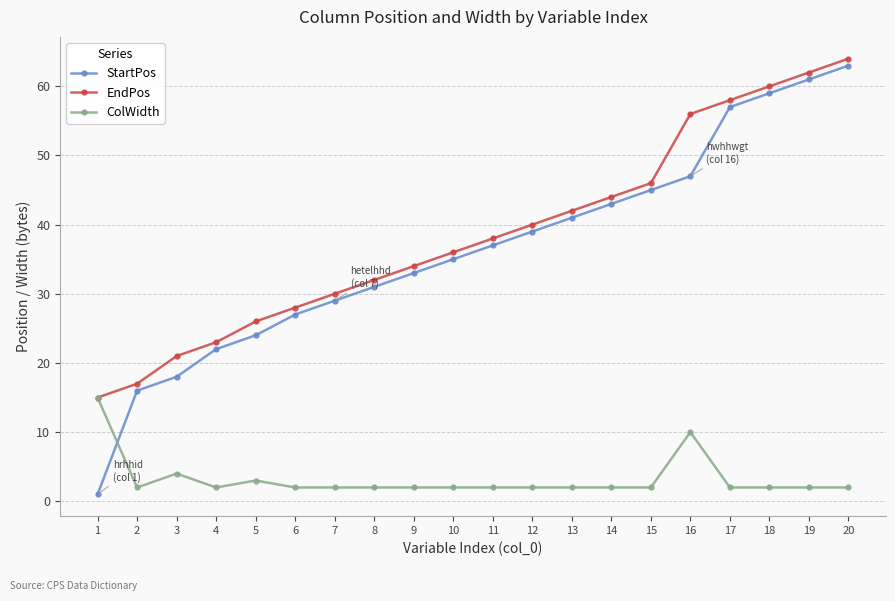

What is the difference between the StartPos values at 11 and 18?

22